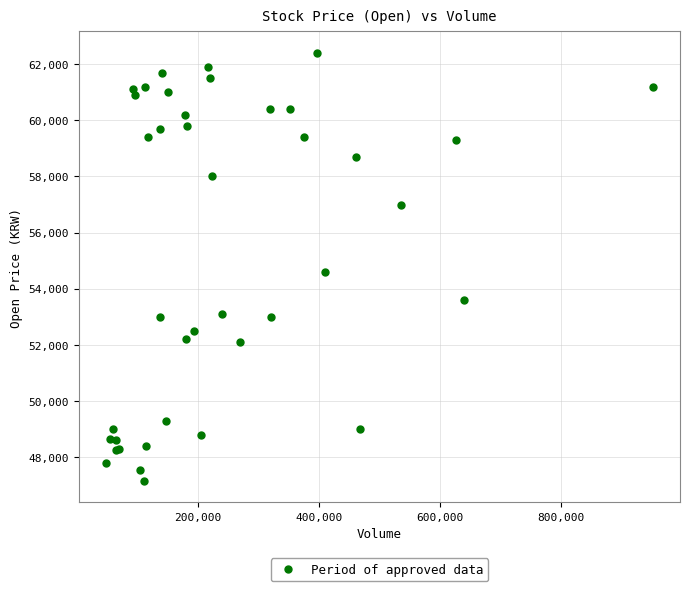

What Y value in the scatter plot is closest to 54775?

54600